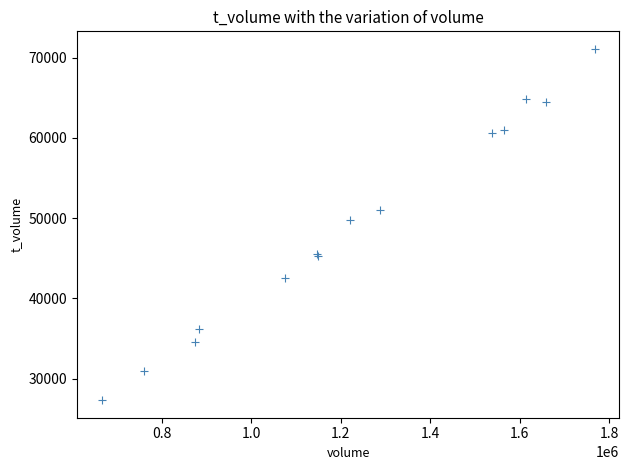

What Y value in the scatter plot is closest to 49205?

49728